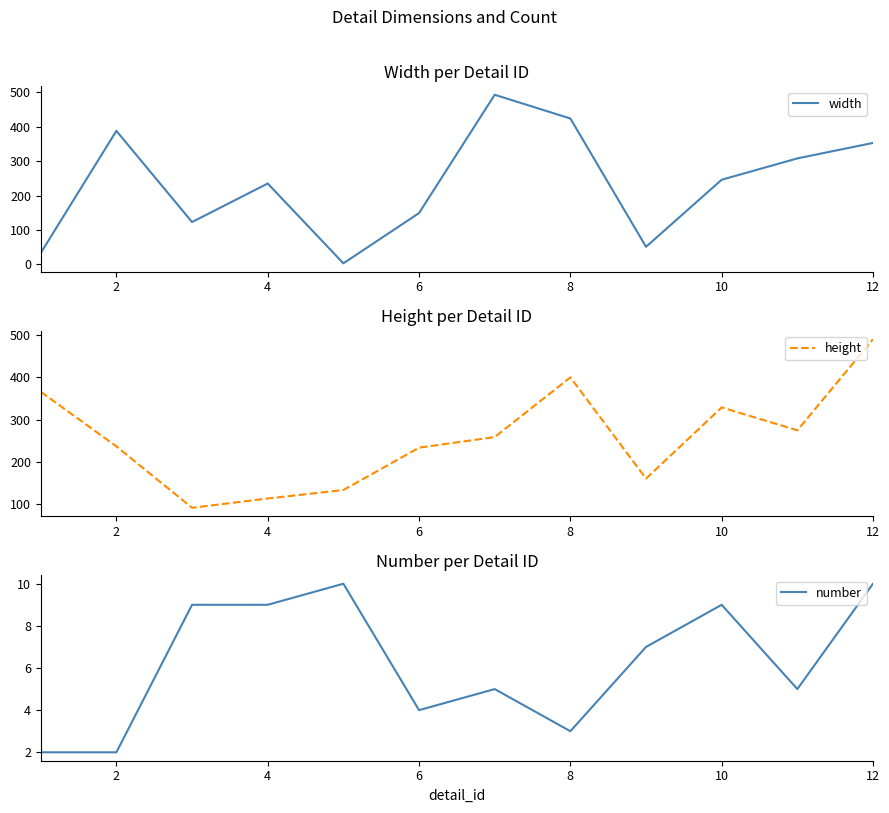

The value of height at 8 is 35. True or false?

False